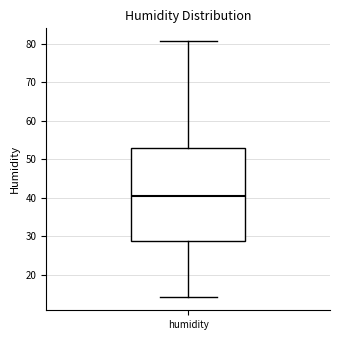

Where does the lower whisker of the box for humidity end on the y-axis? The values are not printed on the chart, so give them approximately, as read against the axis.

14